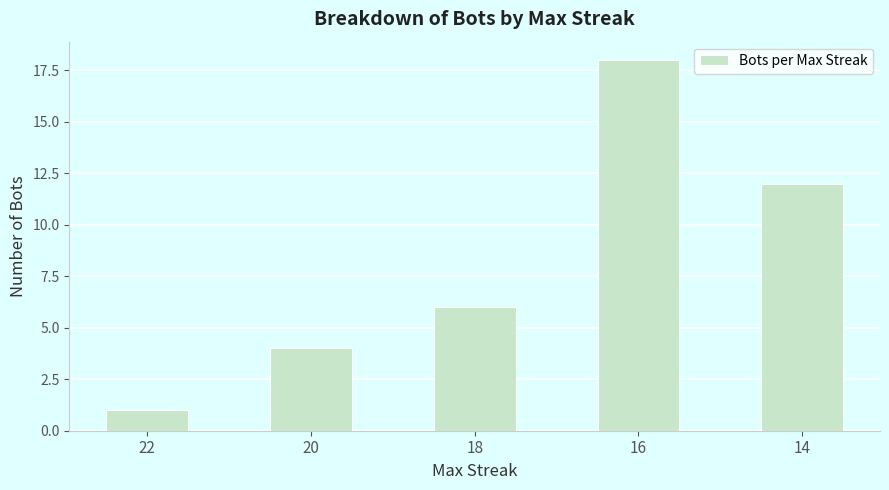

What is the change in value from 18 to 16?

+12